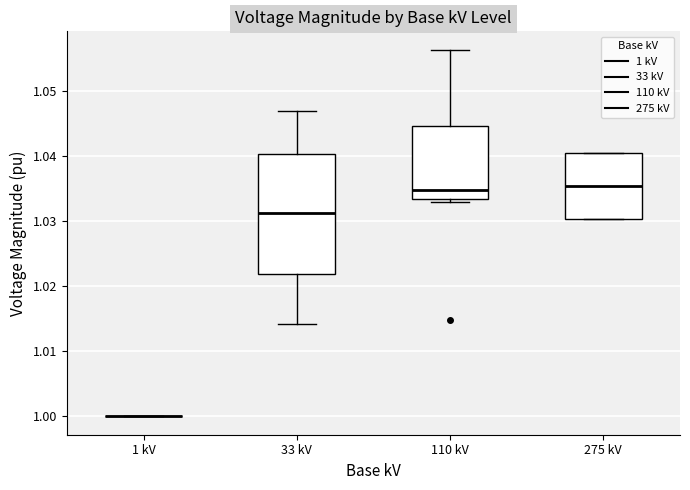

Reading left to right, read every box against the y-axis: the position of its median line, the range the box covers, and the ends of its whiskers. The values are not printed on the chart, so give them approximately, as read against the axis.

1 kV: box collapsed to a line at 1.000, whiskers 1.000 to 1.000
33 kV: median 1.031, box 1.022 to 1.040, whiskers 1.014 to 1.047
110 kV: median 1.035, box 1.033 to 1.045, whiskers 1.033 (just below the box's lower edge) to 1.056
275 kV: median 1.035, box 1.030 to 1.041, whiskers 1.030 to 1.041